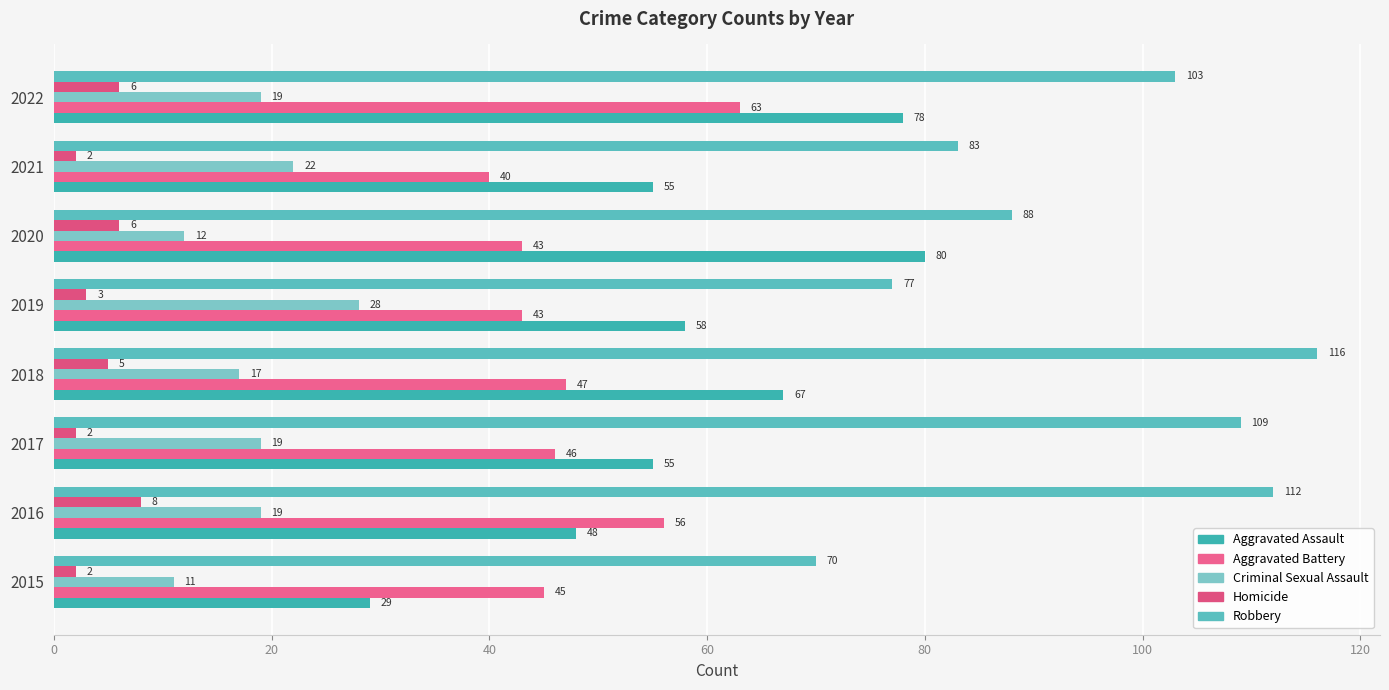

What is the value of the Aggravated Assault bar at the 8th from the left?

78